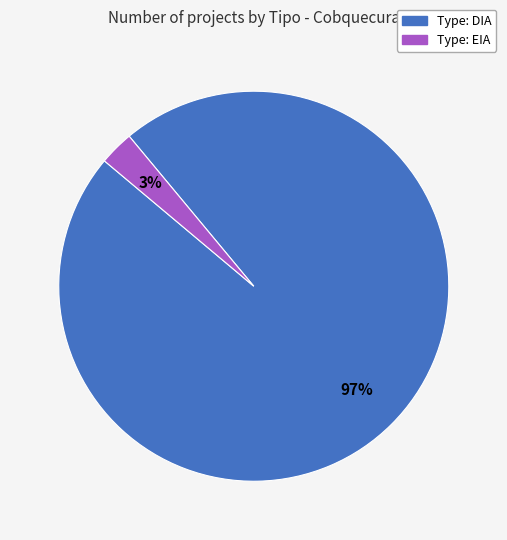

Which category has the biggest portion of the pie?

Type: DIA